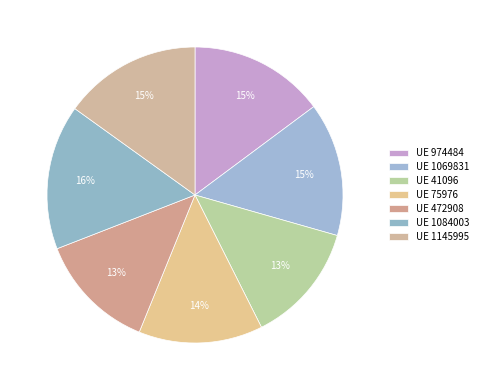

To the nearest percent, what is the difference between the largest and smallest slice percentages?

3%